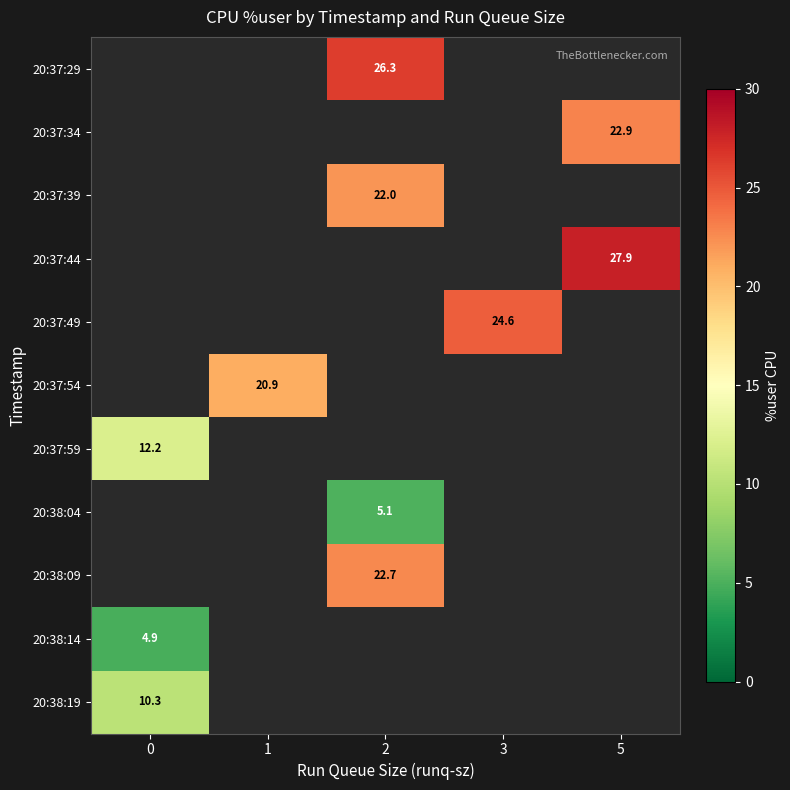

Which has a higher value, 0 or 1?

1